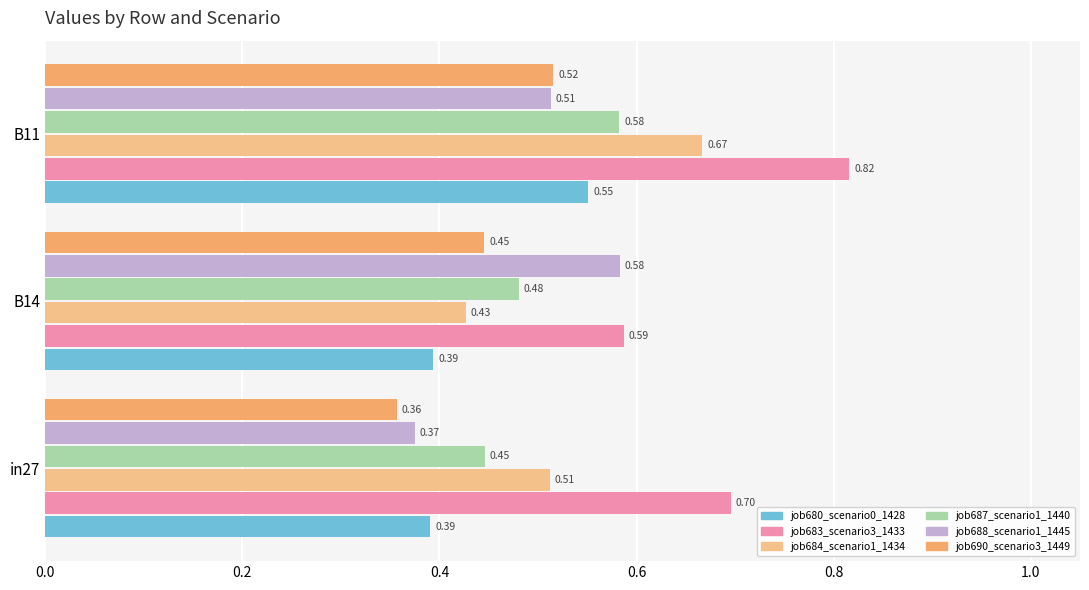

At B11, list the series in order from smallest to largest.

job688_scenario1_1445, job690_scenario3_1449, job680_scenario0_1428, job687_scenario1_1440, job684_scenario1_1434, job683_scenario3_1433